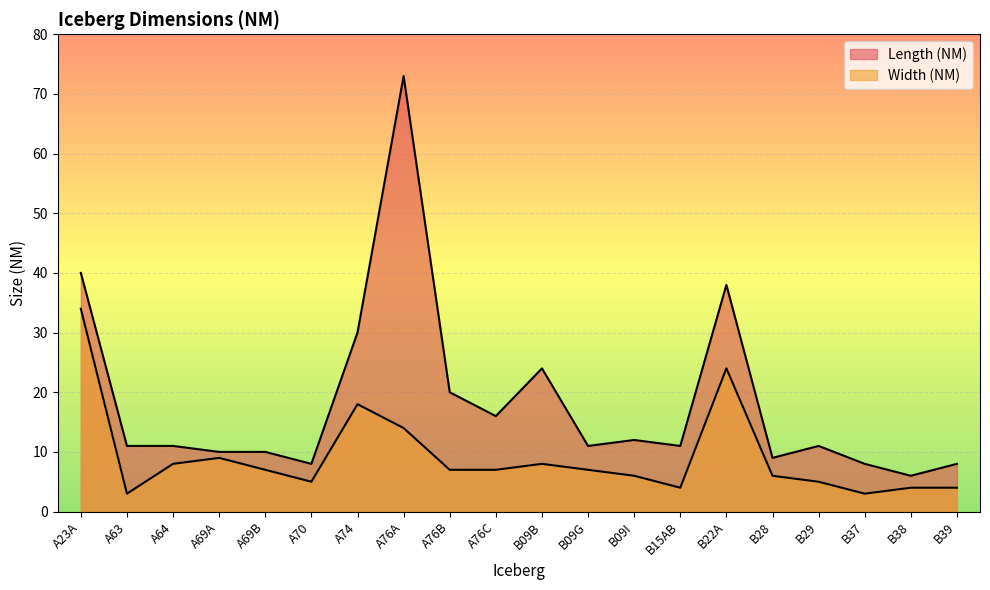

Does the chart display data point markers on the line(s)?

No